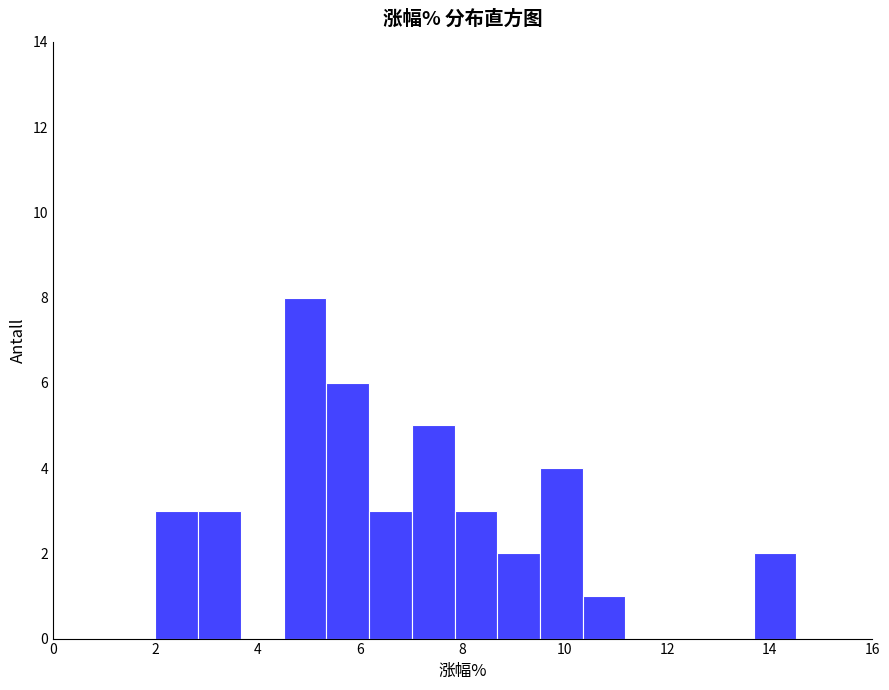

How tall is the bar that spans 13.6 to 14.6 on the x-axis? Neither the bar edges nor the heights are printed on the chart, so give them approximately, as read against the axes.

2